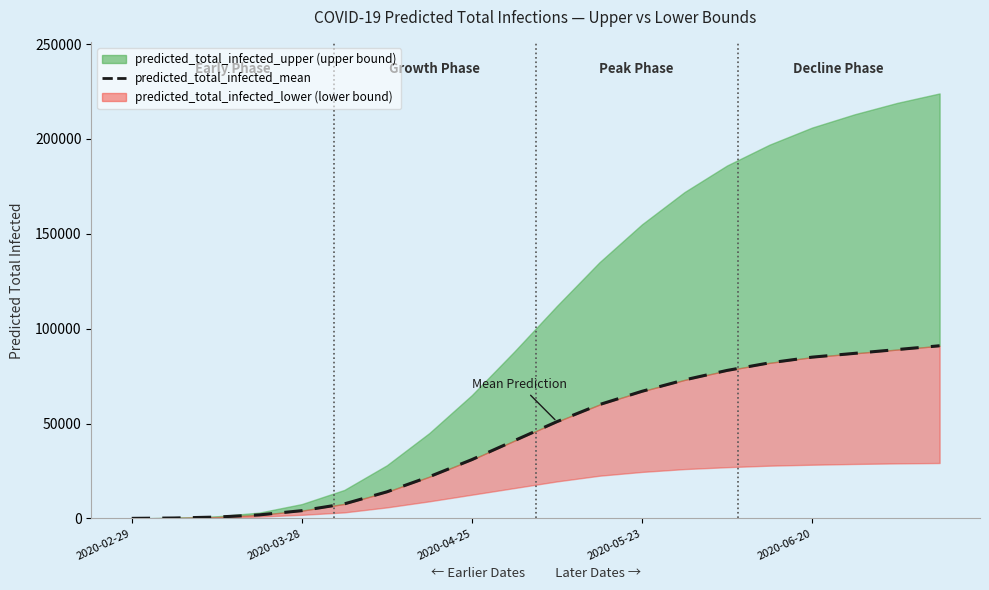

The chart shows a value of 28703 at 7. True or false?

False